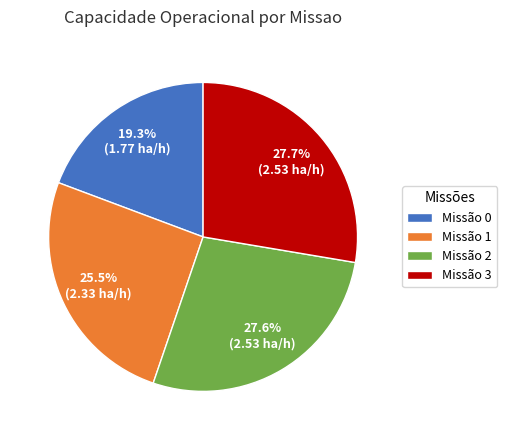

To the nearest percent, what is the difference between the largest and smallest slice percentages?

8%